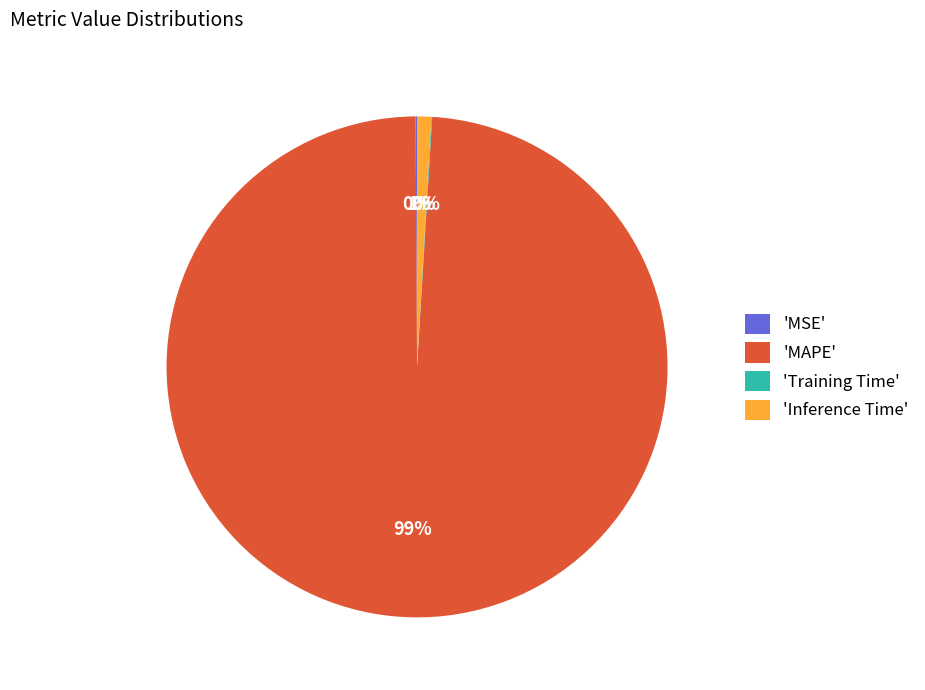

Is it true that 'MAPE' is 87% of the pie?

False